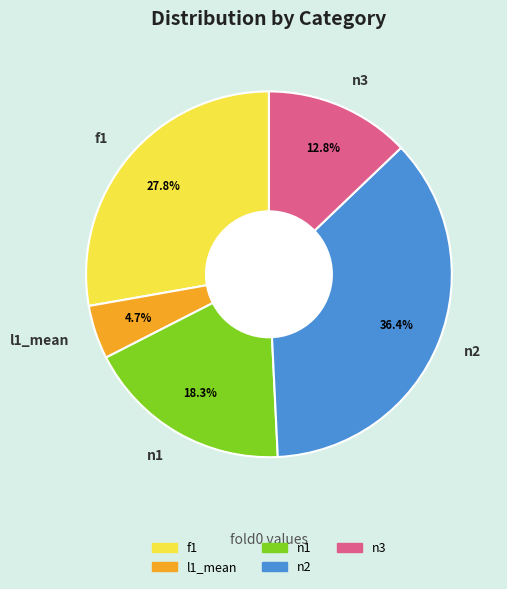

Which slice is the smallest?

l1_mean